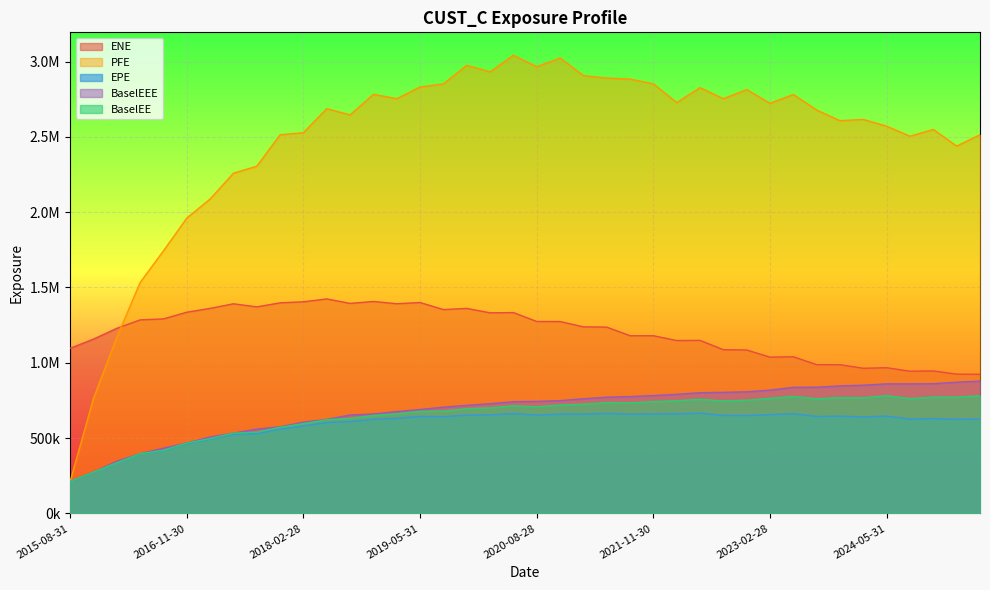

How many lines are shown in the chart?

5